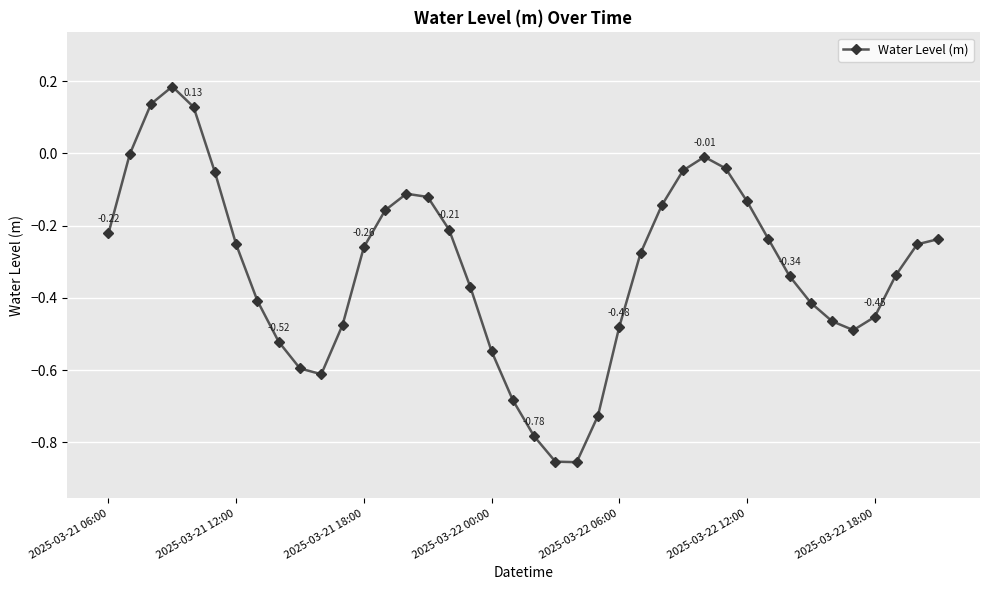

What is the sum of all values?

-12.7